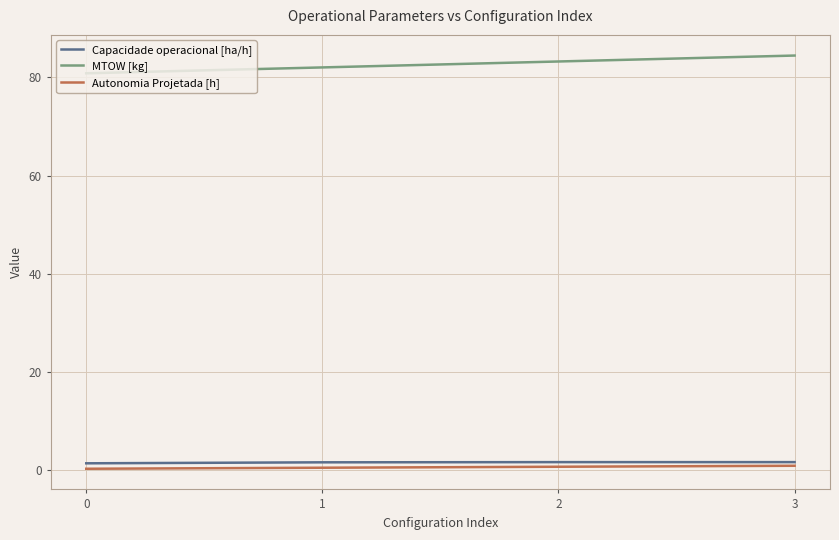

In Capacidade operacional [ha/h], how many points are higher than both neighbors (excluding endpoints)?

1